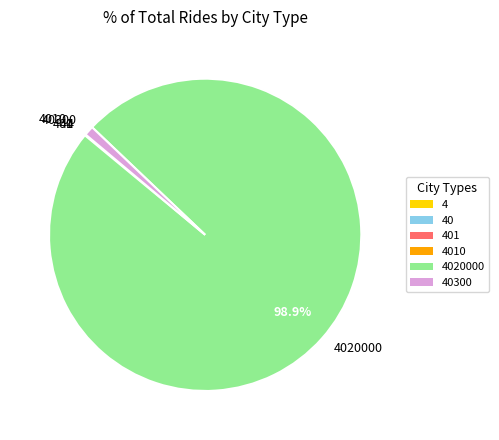

Does any single category account for the majority?

Yes